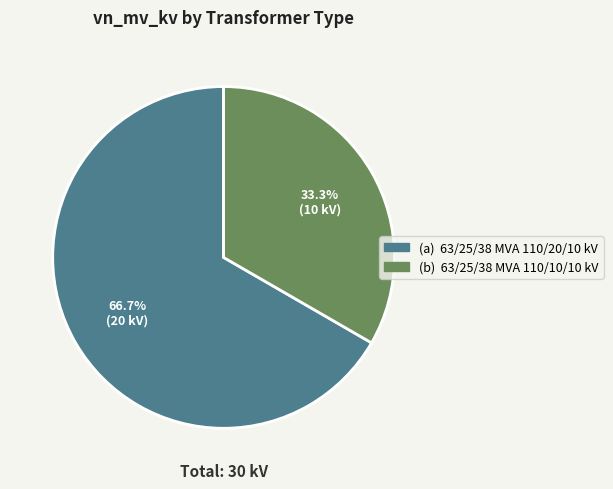

Is there a majority slice in this chart?

Yes